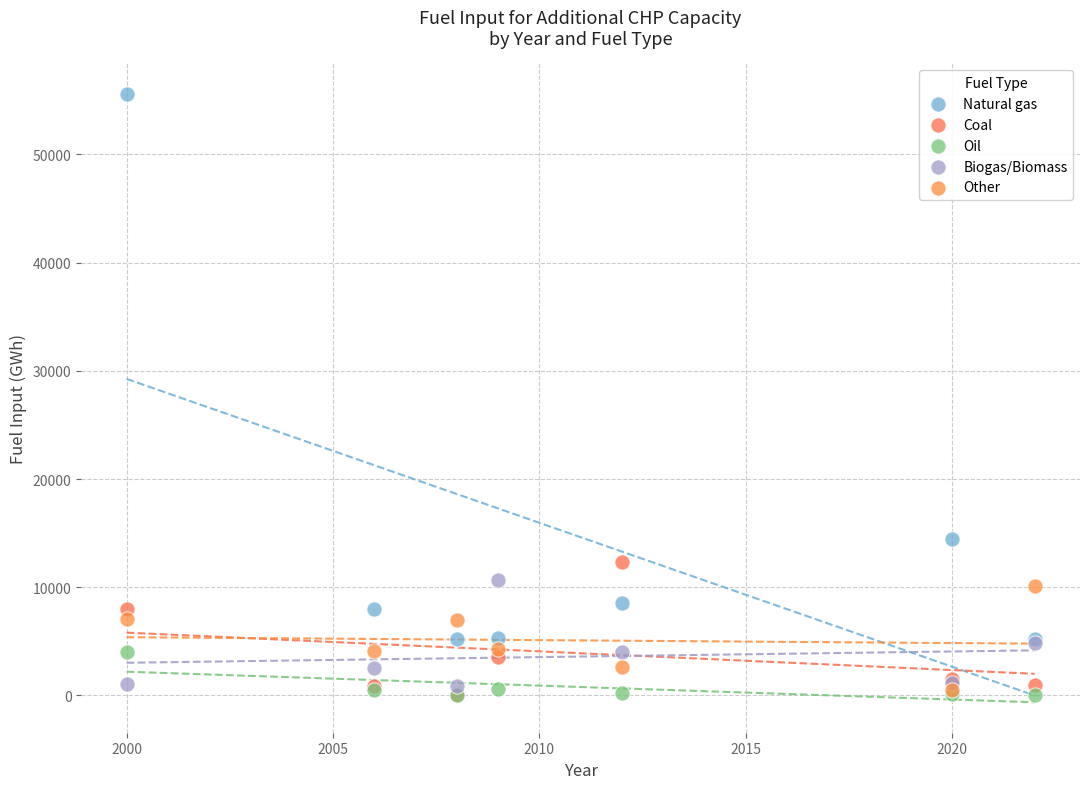

Which series reaches the maximum Y coordinate?

Natural gas